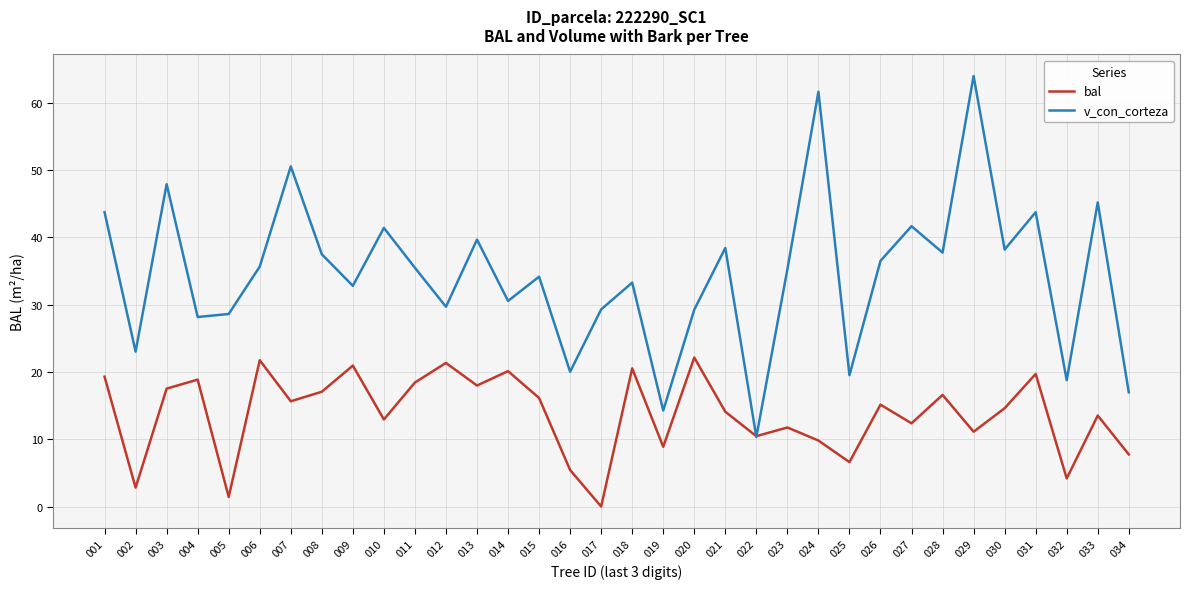

Which category has the highest value in the v_con_corteza series?

029